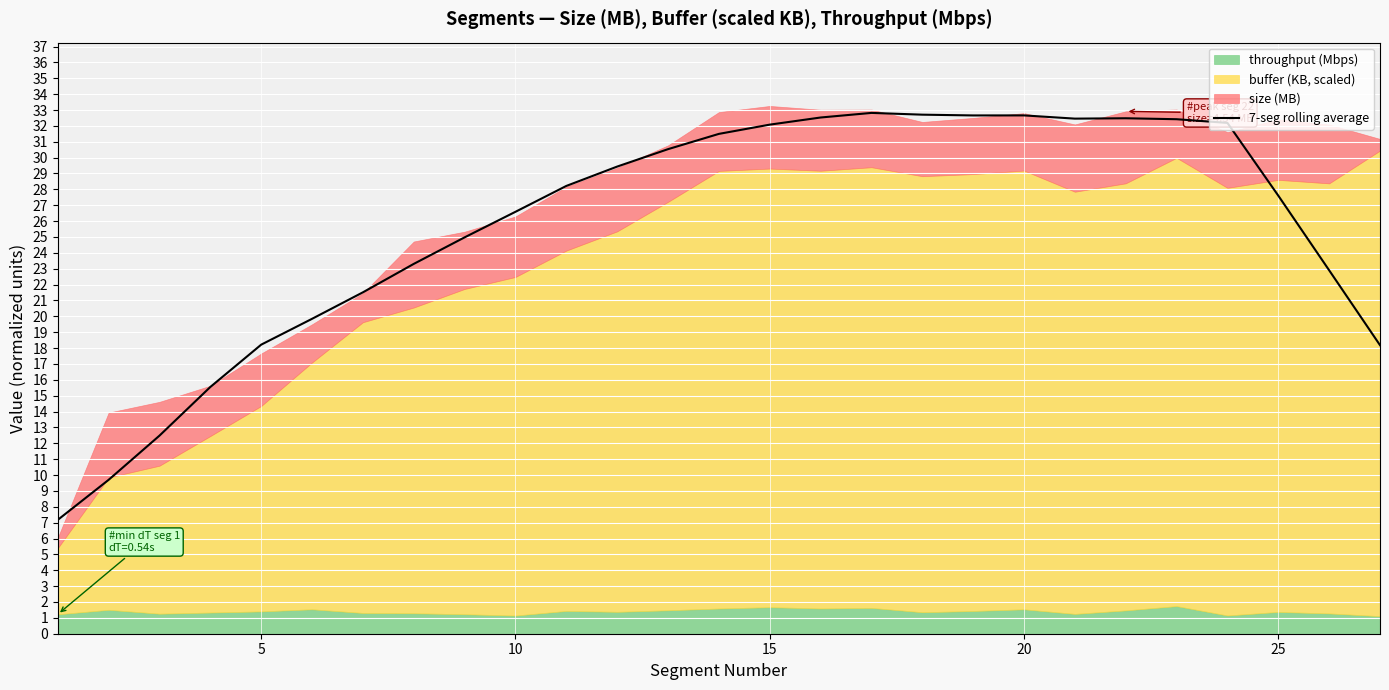

The value of 7-seg rolling average at 25 is 27.6. True or false?

True